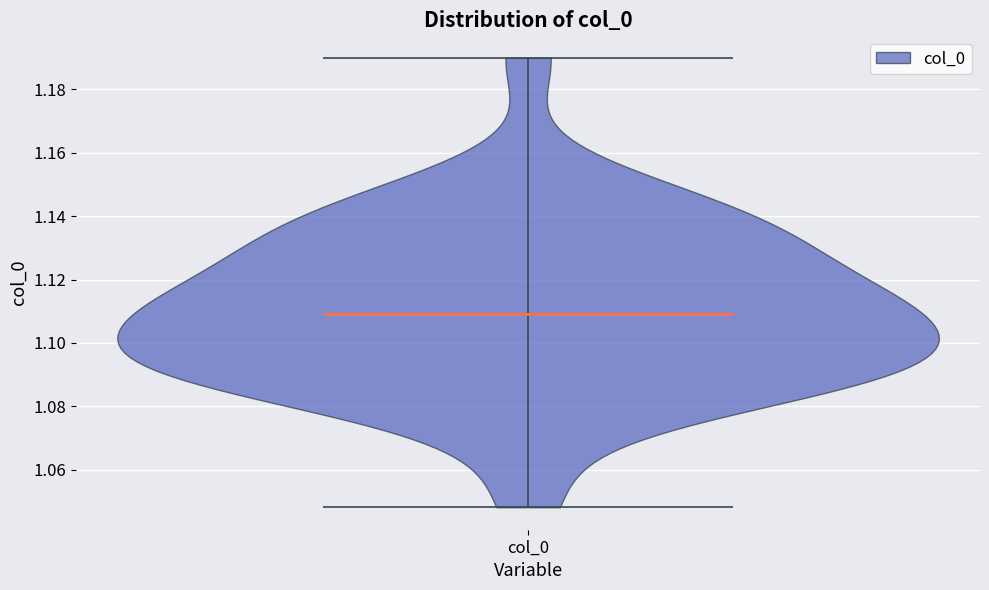

Read this violin plot against the y-axis: where its median line is, and the lowest and highest points the violin reaches. The values are not printed on the chart, so give them approximately, as read against the axis.

median line 1.108, lowest point 1.048, highest point 1.190